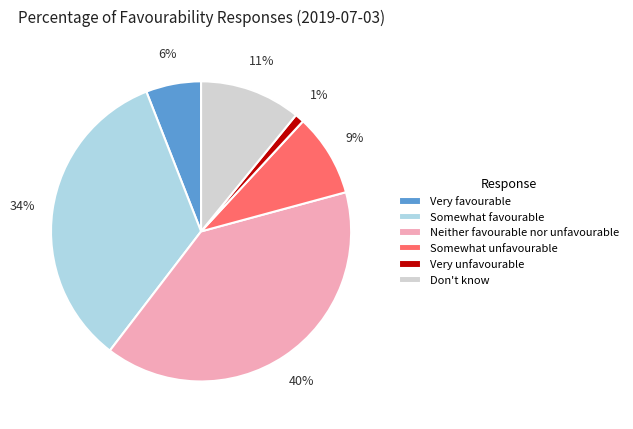

Rank the categories by value from lowest to highest.

Very unfavourable, Very favourable, Somewhat unfavourable, Don't know, Somewhat favourable, Neither favourable nor unfavourable